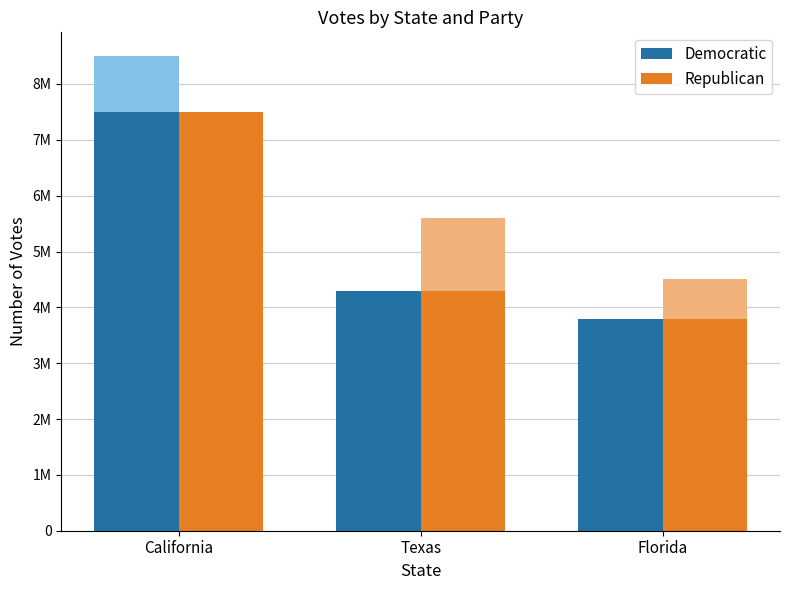

Reading left to right, what are all the values shown in this chart?

Democratic: California=7500000	Texas=4300000	Florida=3800000
Republican: California=7500000	Texas=4300000	Florida=3800000